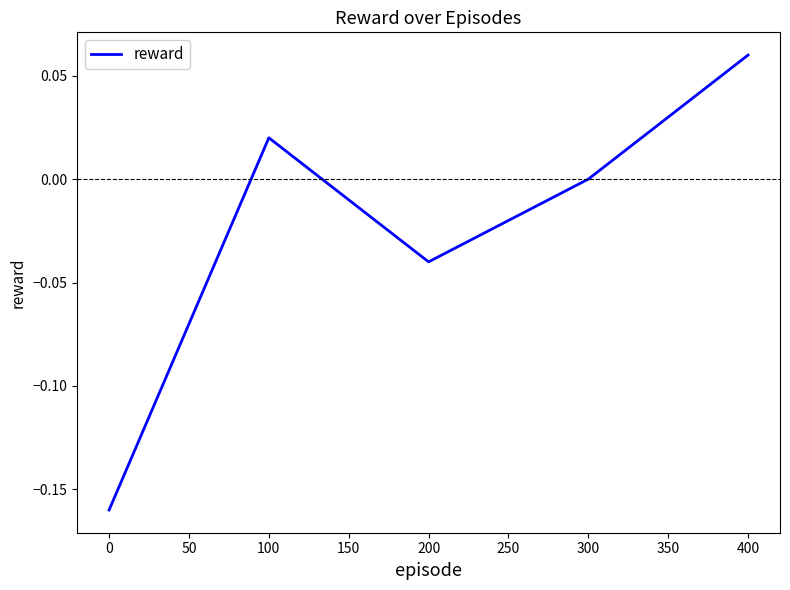

Which category has the highest value across all series?

400